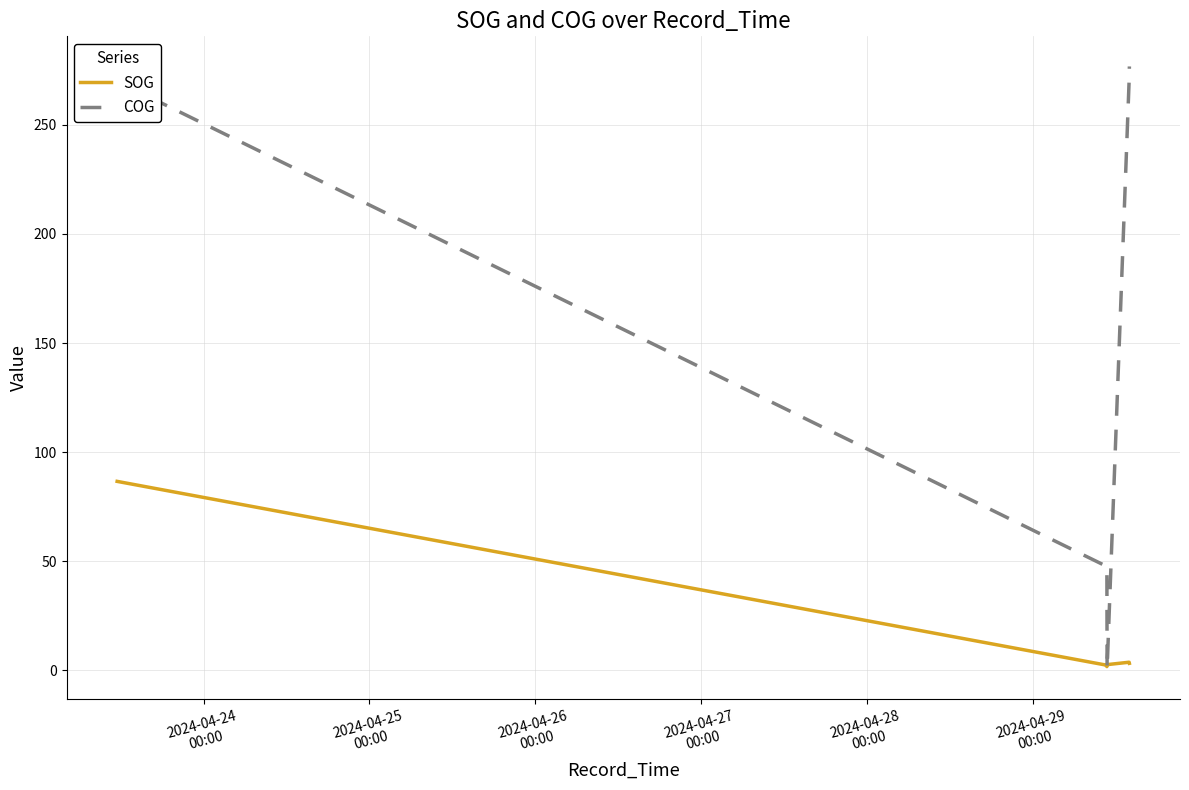

True or false: COG and SOG cross at least once.

True